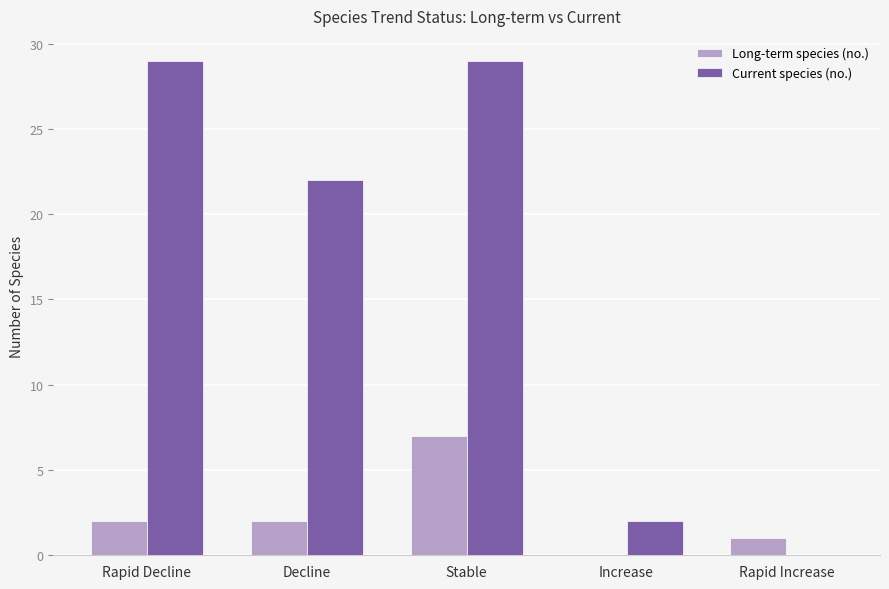

The value of Long-term species (no.) at Stable is 7. True or false?

True